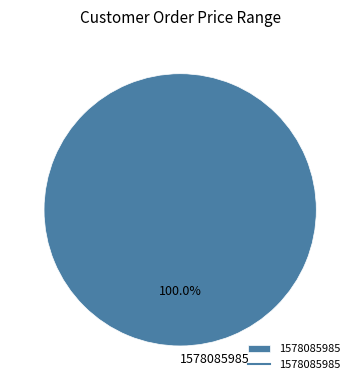

Does 1578085985 account for over 50% of the chart?

Yes